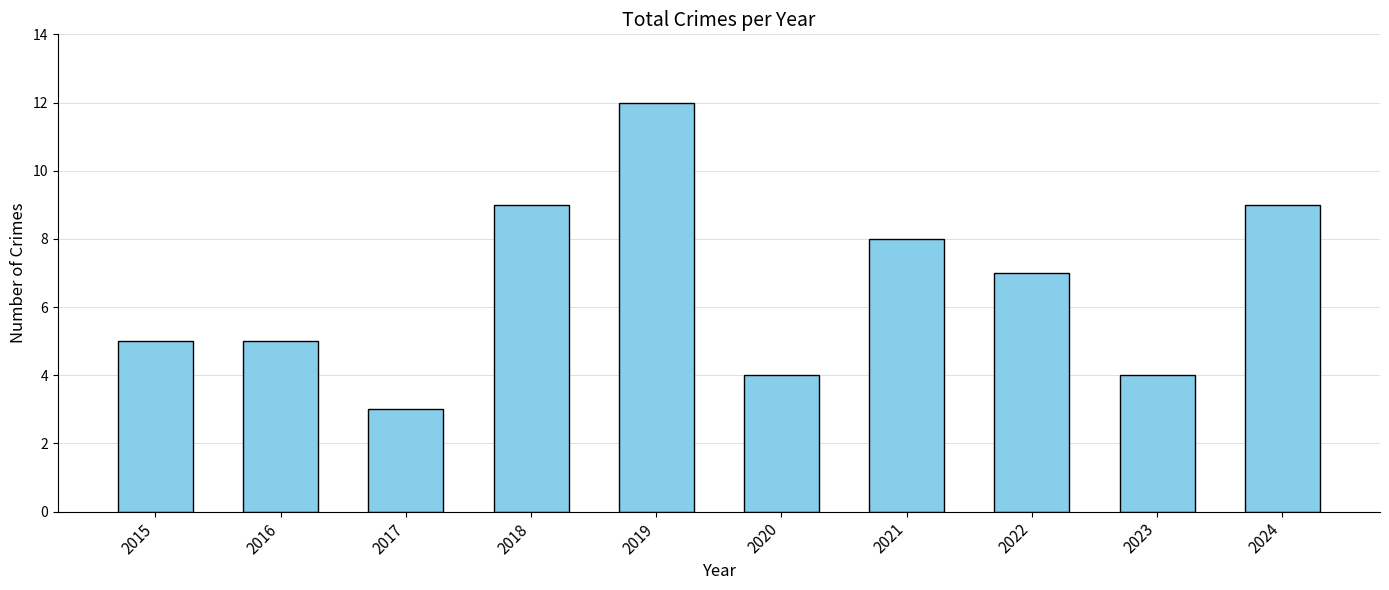

What is the smallest value displayed?

3